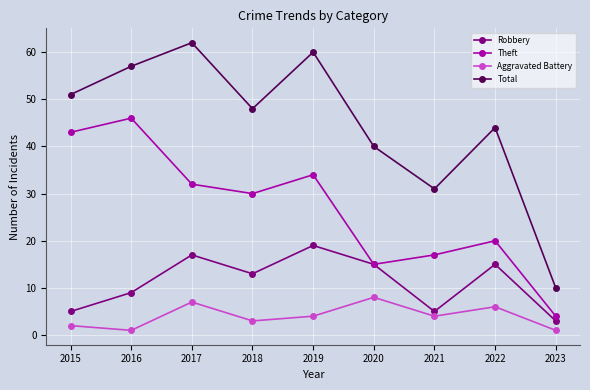

List the series in order of their overall mean, highest first.

Total, Theft, Robbery, Aggravated Battery